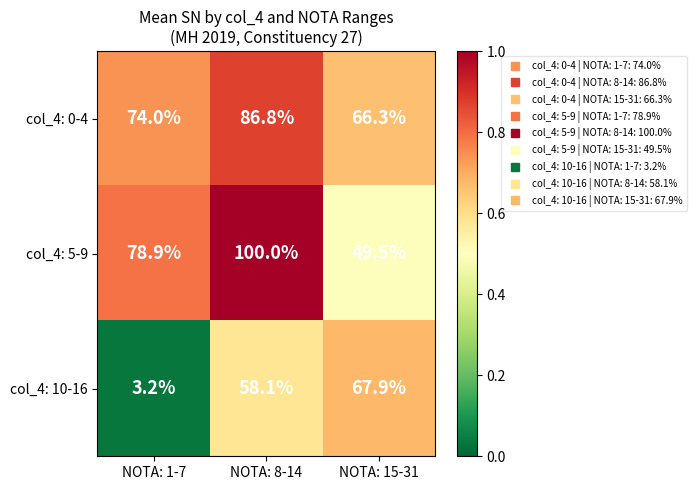

Reading left to right, extract all data points from this chart.

col_4: 0-4: NOTA: 1-7=74.0	NOTA: 8-14=86.8	NOTA: 15-31=66.3
col_4: 5-9: NOTA: 1-7=78.9	NOTA: 8-14=100.0	NOTA: 15-31=49.5
col_4: 10-16: NOTA: 1-7=3.2	NOTA: 8-14=58.1	NOTA: 15-31=67.9